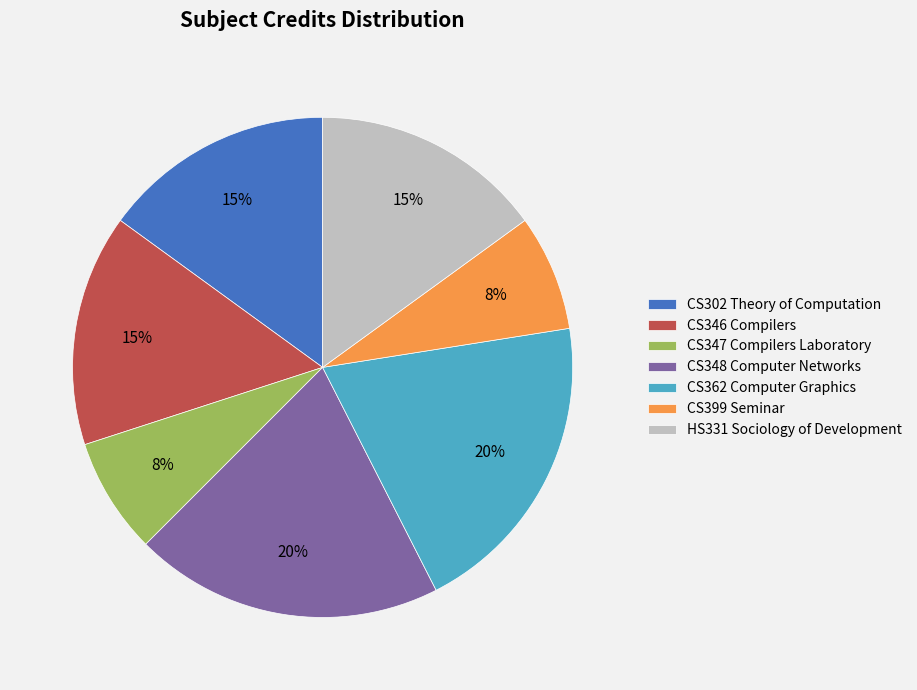

To the nearest percent, what is the average slice percentage?

14%